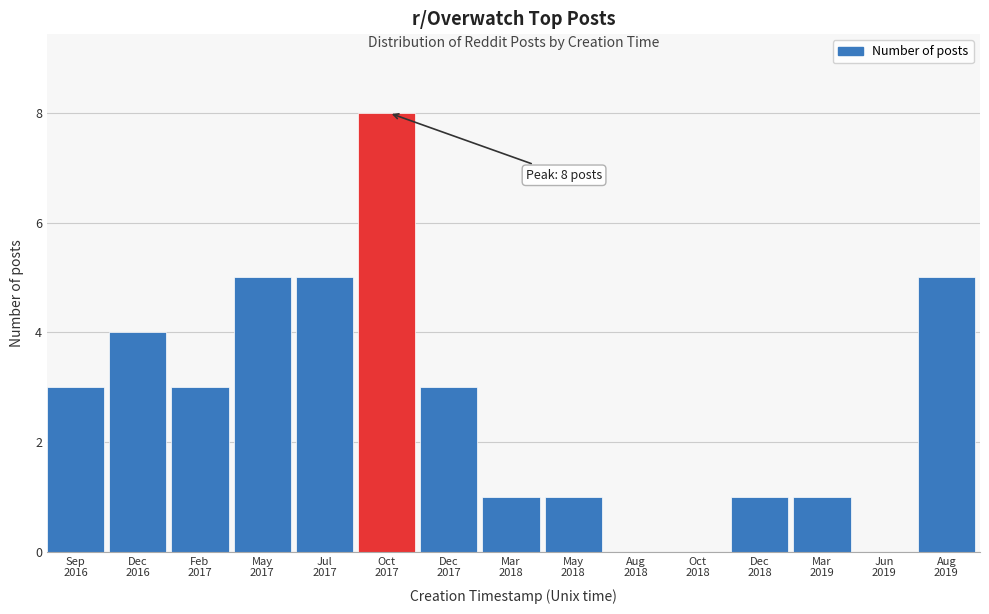

What is the sum of all values?

40